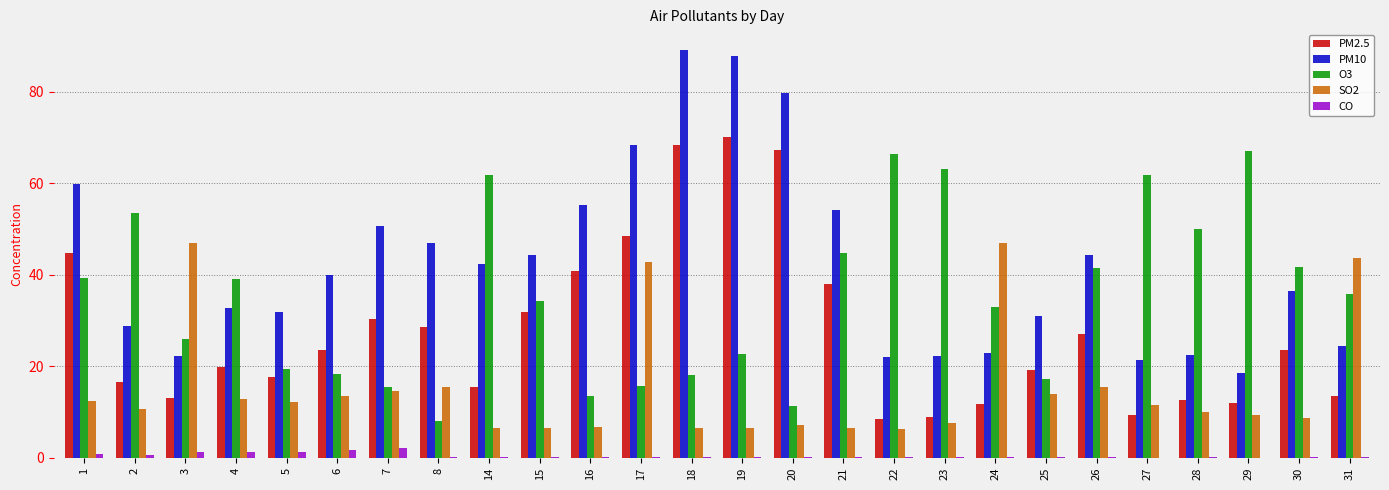

Which series changed the most between 21 and 24?

SO2